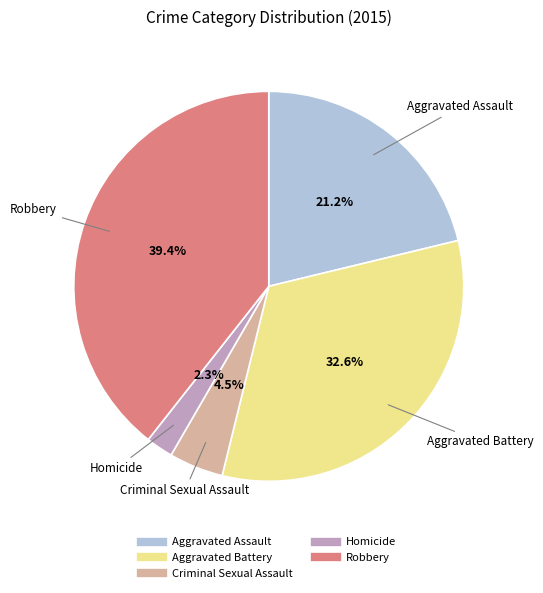

Which category has the smallest portion of the pie?

Homicide